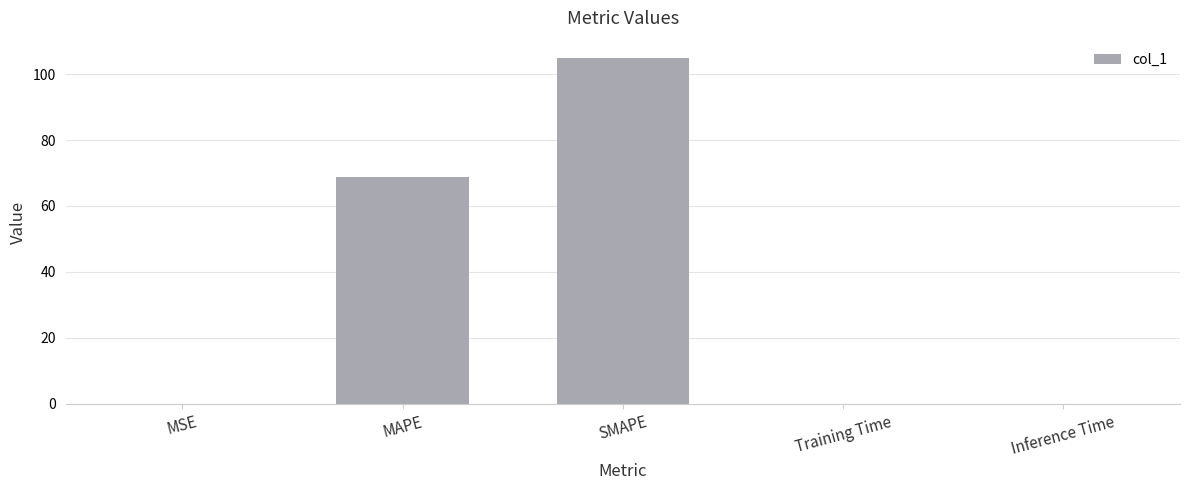

Between MSE and MAPE, which is larger?

MAPE